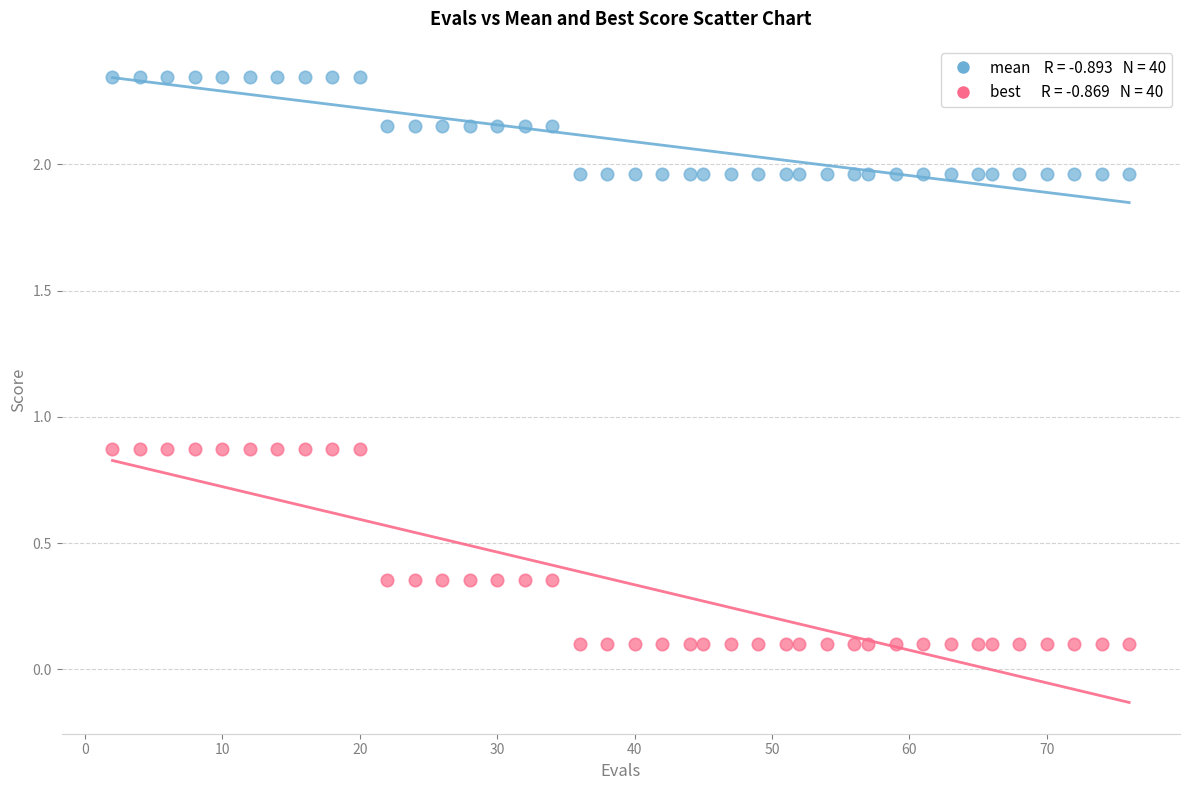

Across all data points, what is the range of X values (max minus min)?

74.0